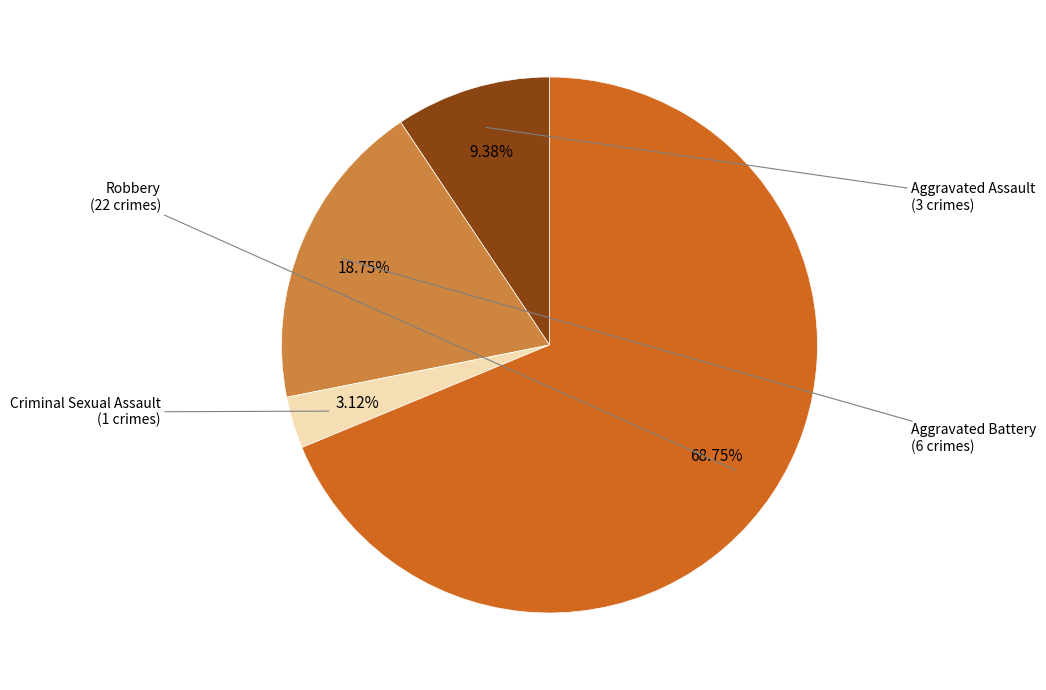

True or false: Robbery accounts for 58% of the total.

False